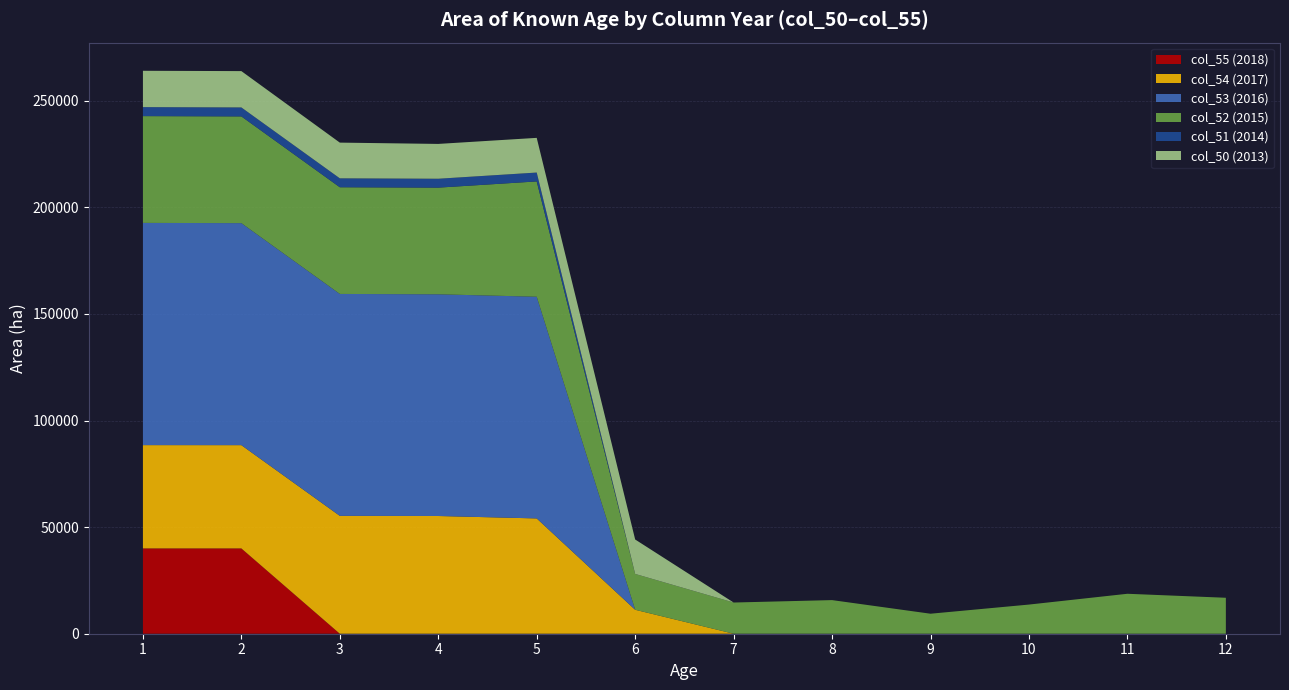

The value of col_55 (2018) at 8 is 0. True or false?

True